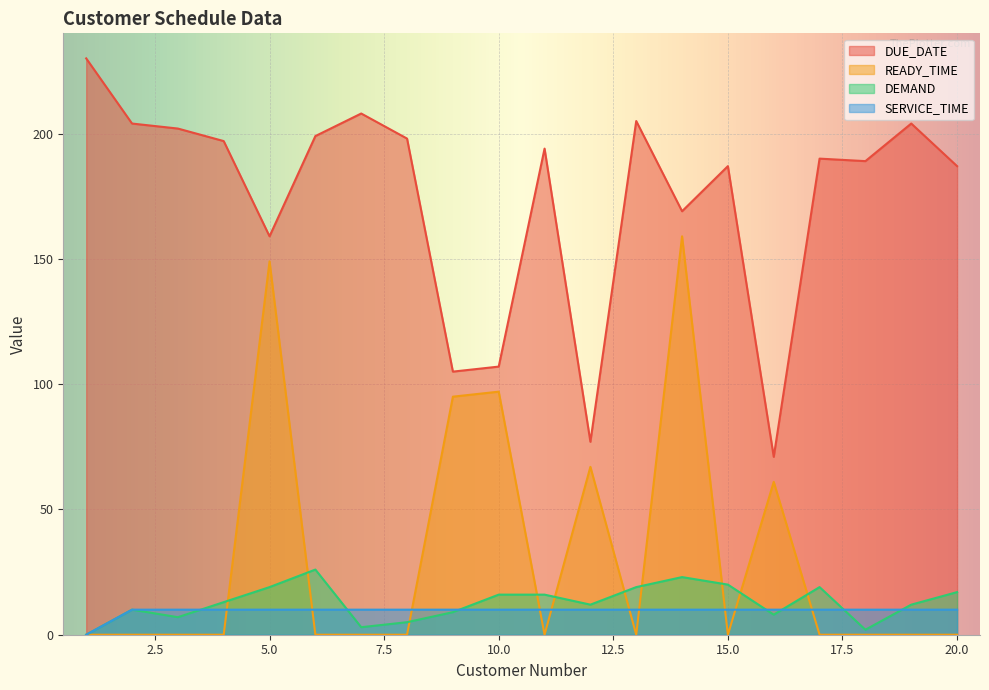

Between 1 and 11, which series saw the biggest shift?

DUE_DATE